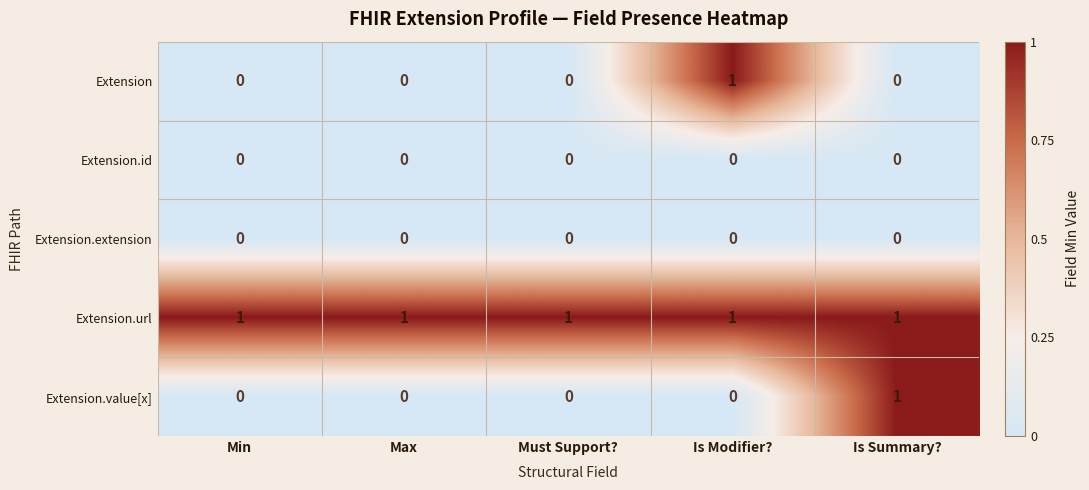

At how many categories does at least one series exceed 0?

5